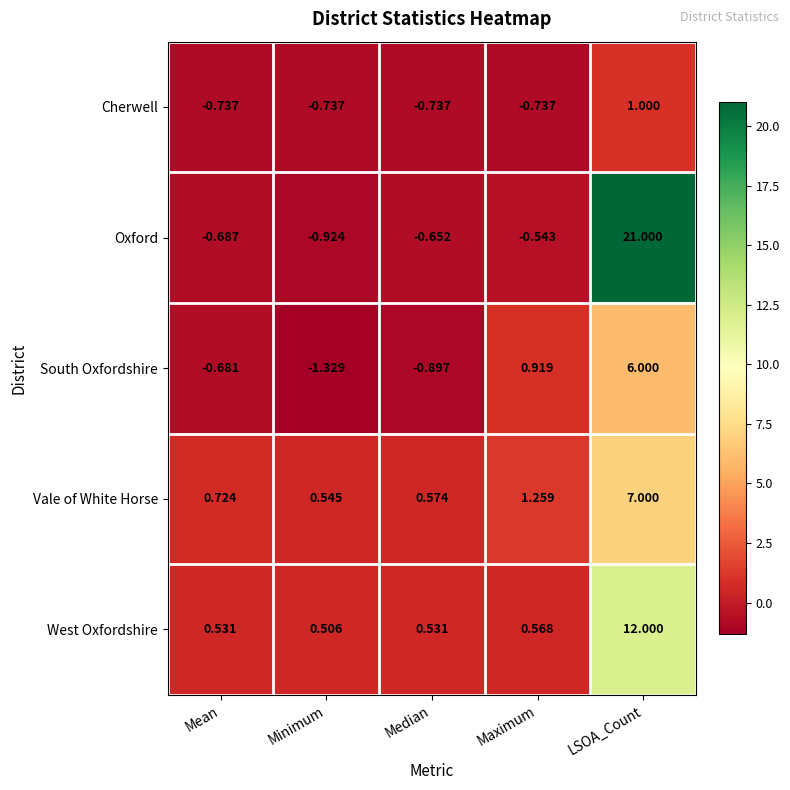

How many values in the Cherwell series are below 0?

4